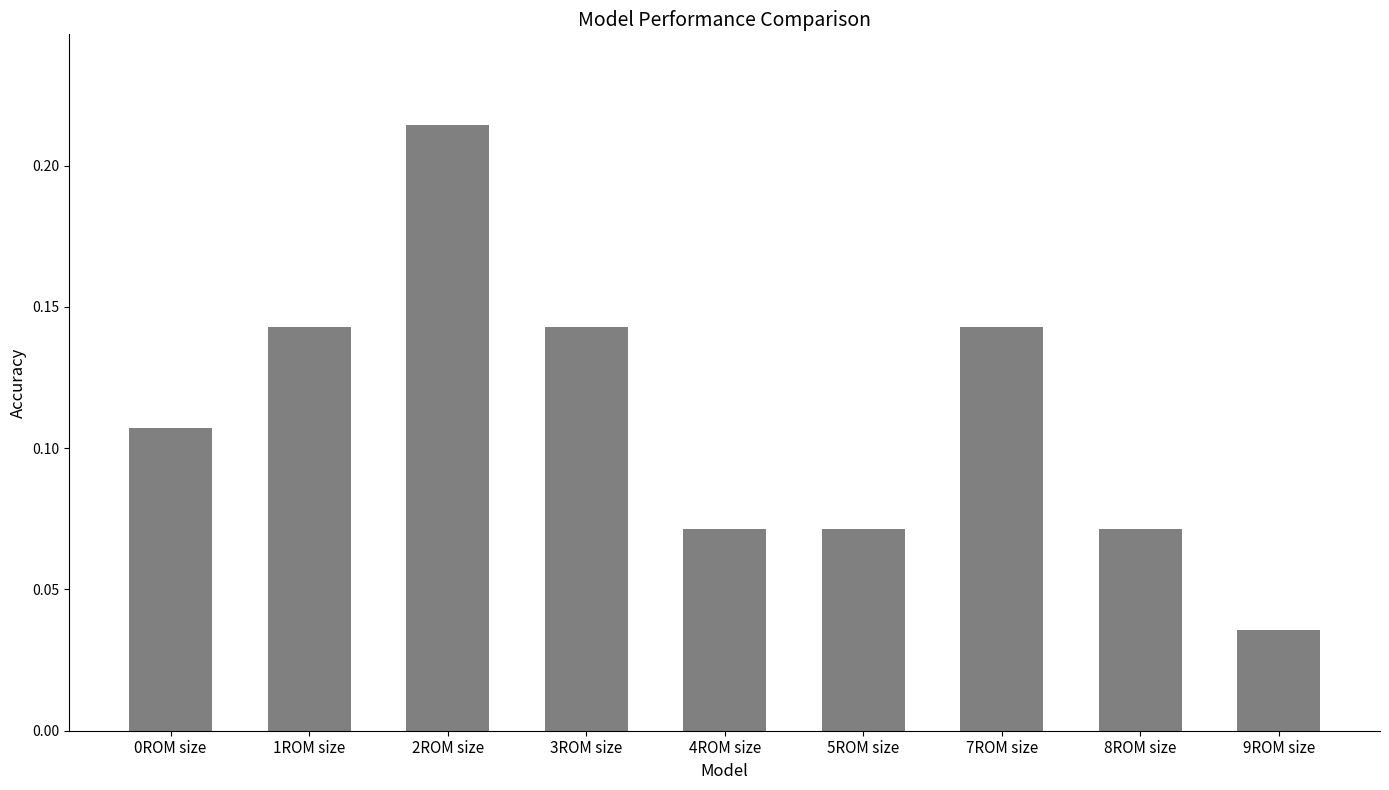

Where is the data nearest to the value 0?

9ROM size